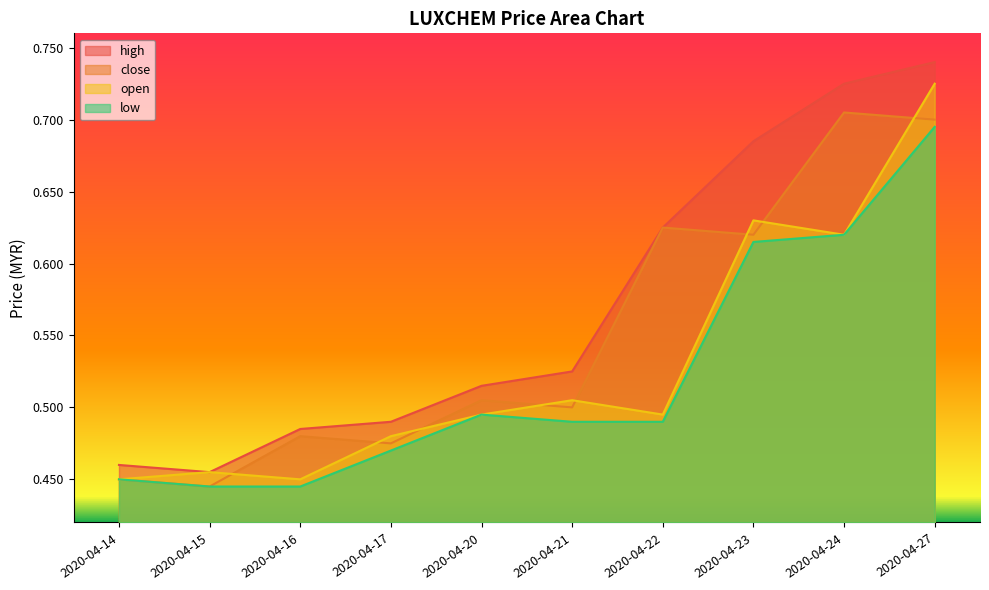

True or false: high and low intersect in this chart.

False